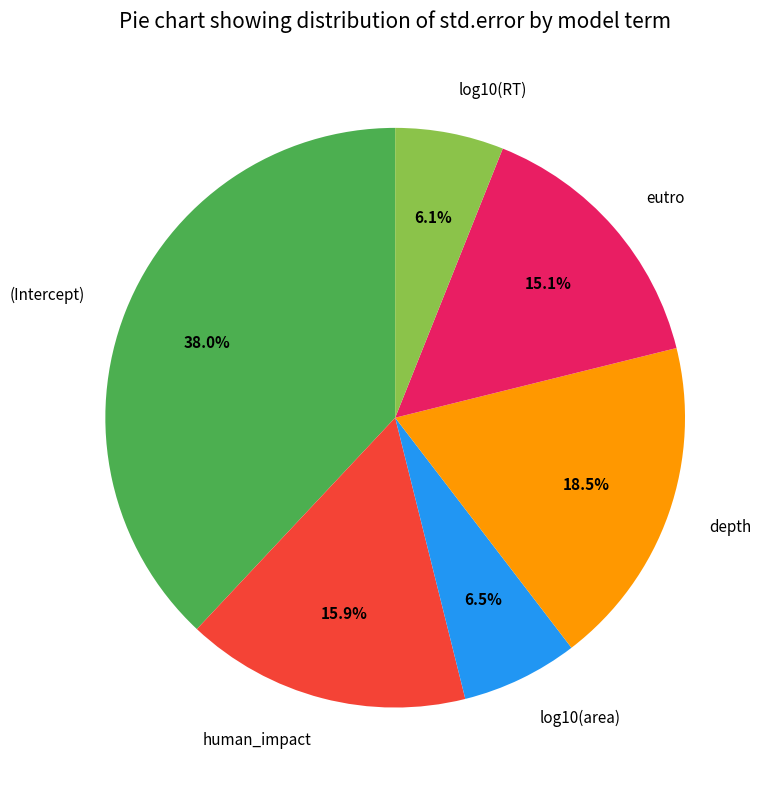

To the nearest percent, what is the combined percentage of log10(RT) and (Intercept)?

44%